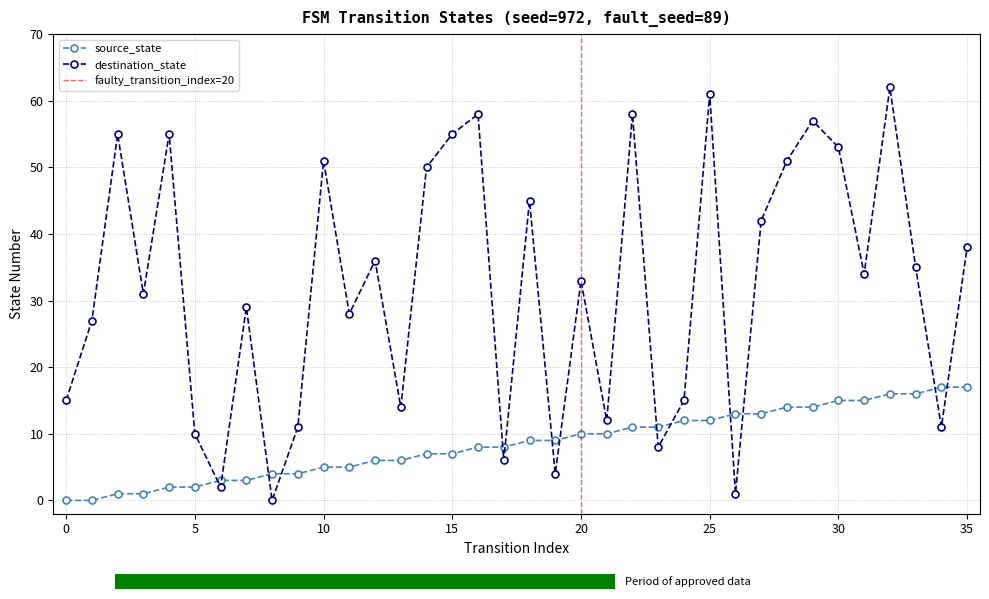

What is the difference between the destination_state values at 16 and 18?

13